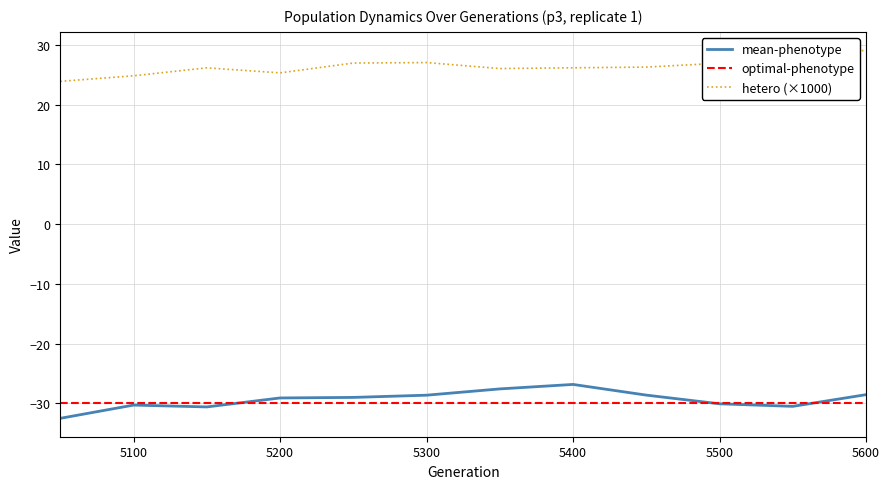

Rank the series by their maximum value, from highest to lowest.

hetero (×1000), mean-phenotype, optimal-phenotype